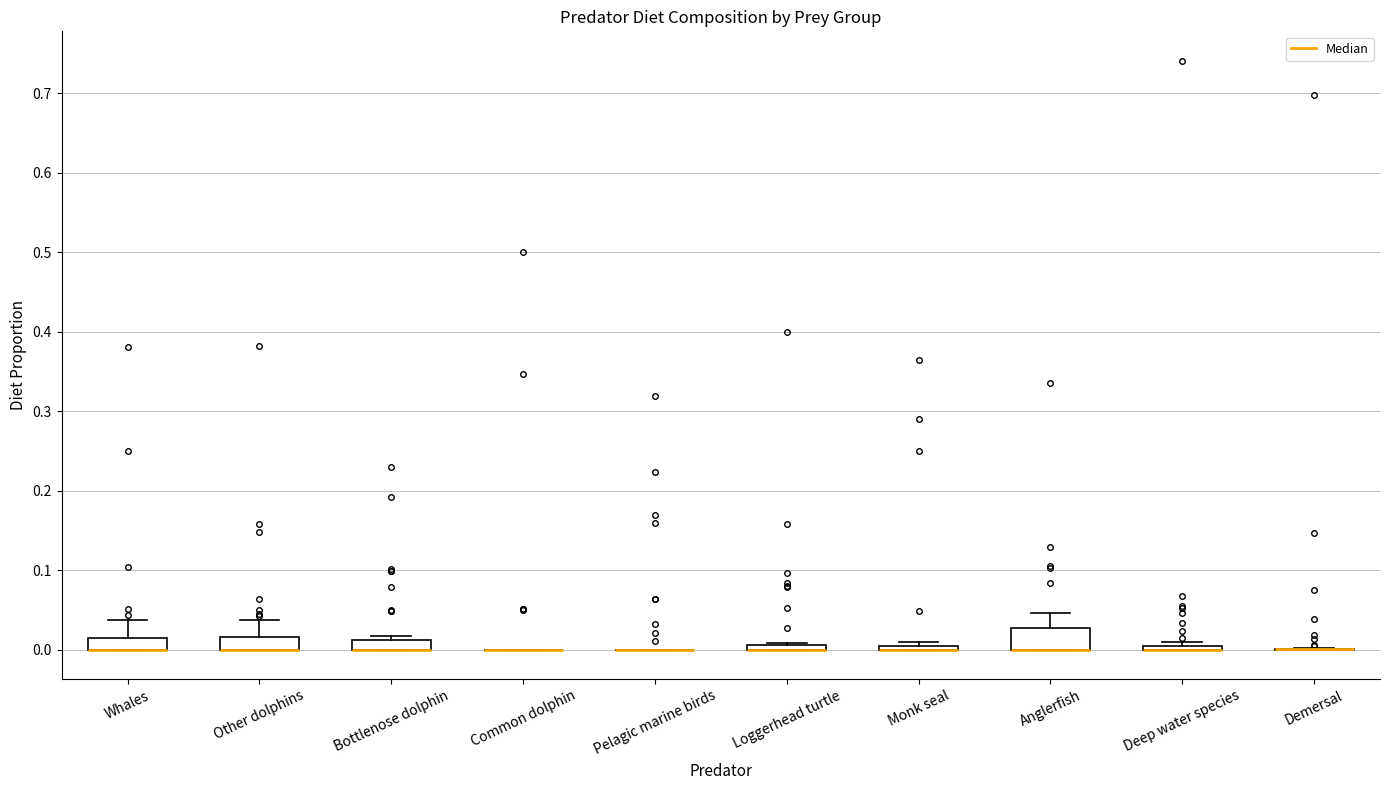

Which box is the tallest, from its lower edge to its upper edge?

Anglerfish